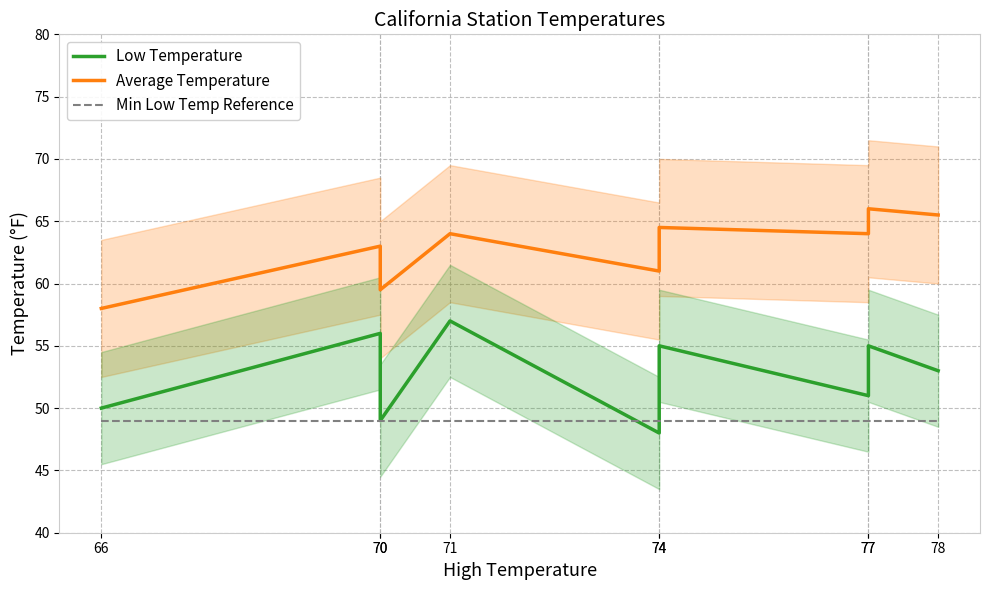

What is the spread (max minus min) of values at 66?

9.0